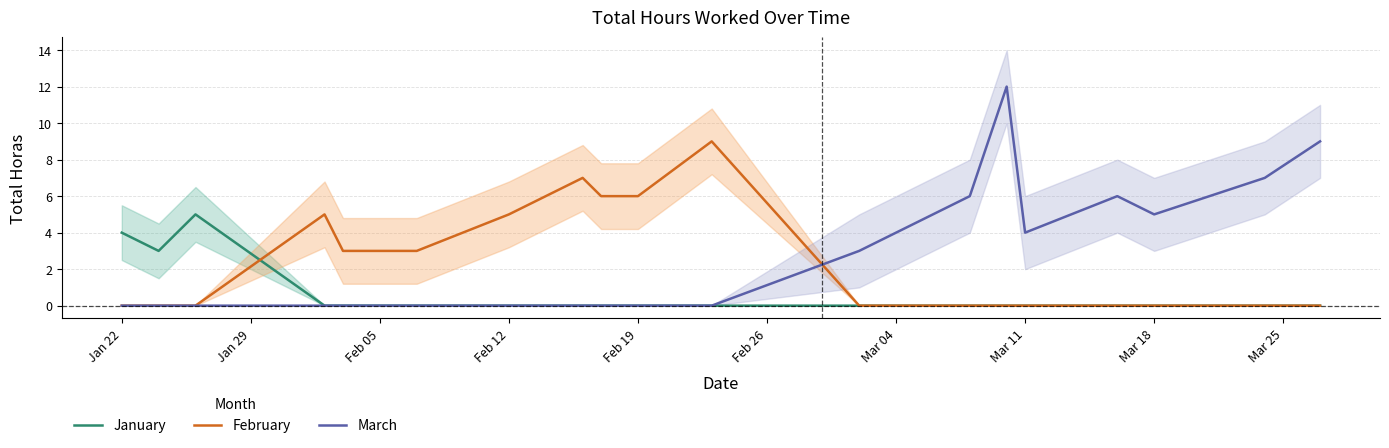

The February series shows 3 at Feb 05. True or false?

True